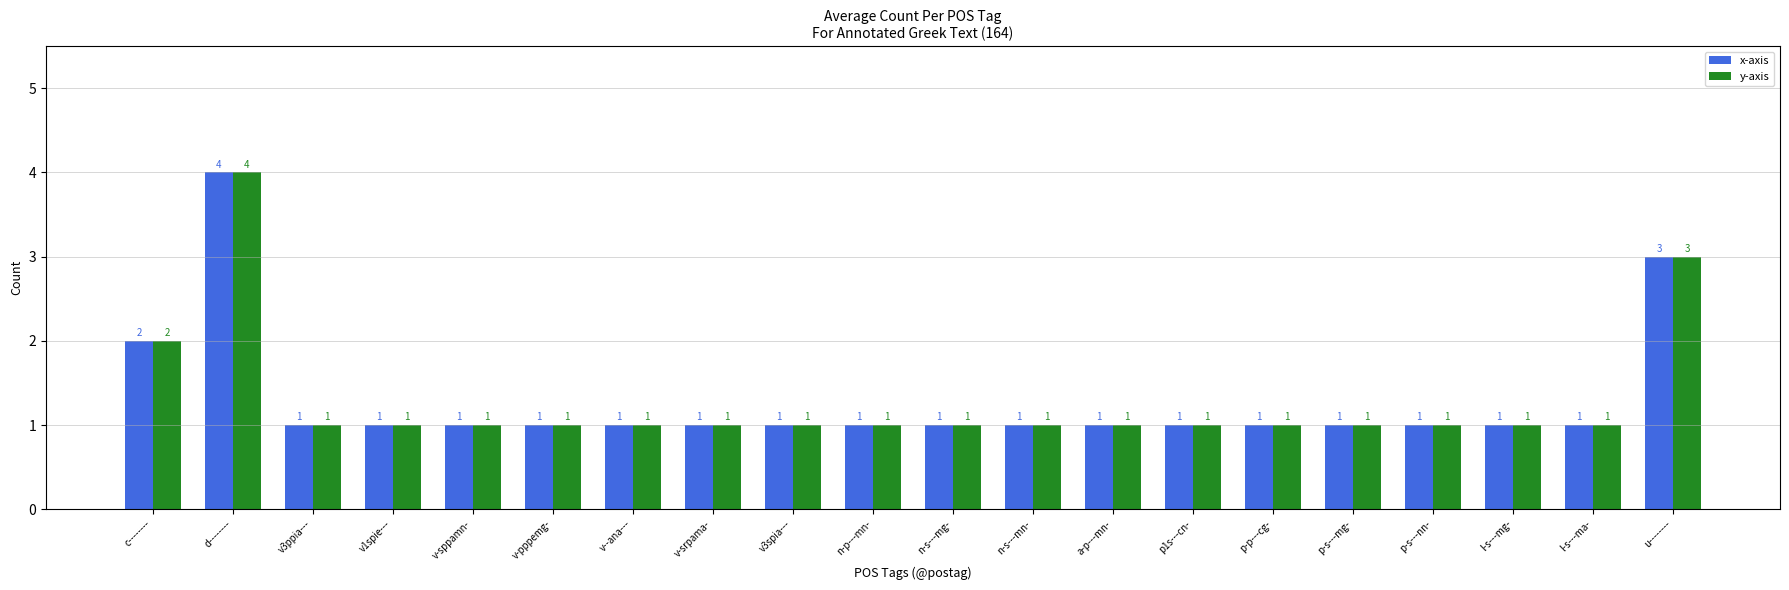

Reading right to left, transcribe all the data shown in this chart.

x-axis: u--------=3	l-s---ma-=1	l-s---mg-=1	p-s---nn-=1	p-s---mg-=1	p-p---cg-=1	p1s---cn-=1	a-p---mn-=1	n-s---mn-=1	n-s---mg-=1	n-p---mn-=1	v3spia---=1	v-srpama-=1	v--ana---=1	v-pppemg-=1	v-sppamn-=1	v1spie---=1	v3ppia---=1	d--------=4	c--------=2
y-axis: u--------=3	l-s---ma-=1	l-s---mg-=1	p-s---nn-=1	p-s---mg-=1	p-p---cg-=1	p1s---cn-=1	a-p---mn-=1	n-s---mn-=1	n-s---mg-=1	n-p---mn-=1	v3spia---=1	v-srpama-=1	v--ana---=1	v-pppemg-=1	v-sppamn-=1	v1spie---=1	v3ppia---=1	d--------=4	c--------=2